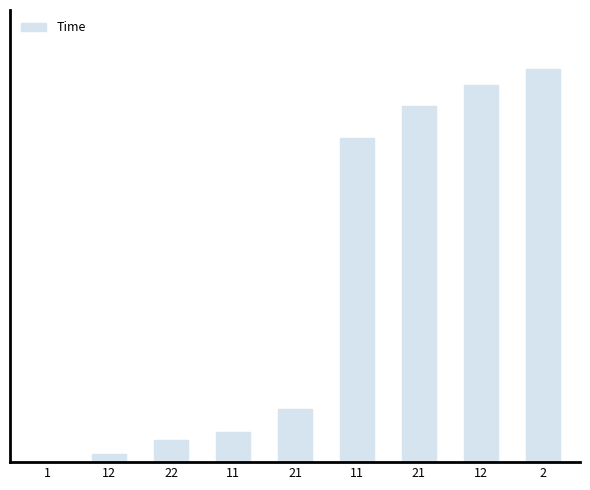

Rank the categories by value from lowest to highest.

1, 12, 22, 11, 21, 11, 21, 12, 2